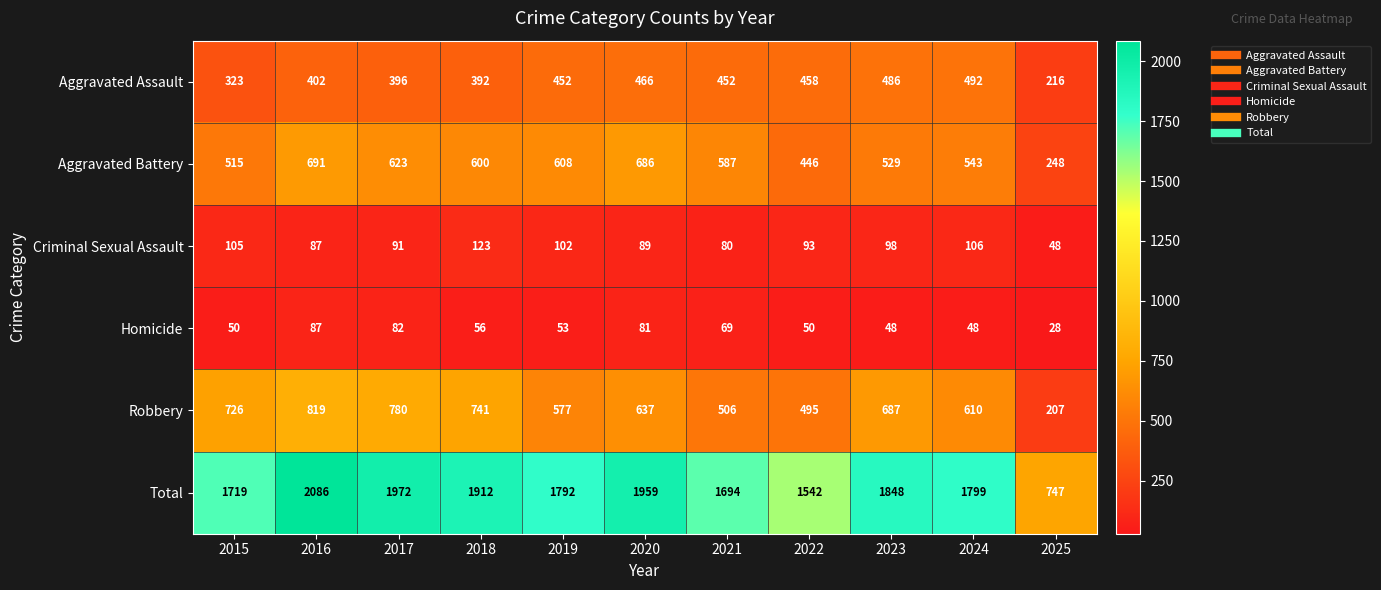

Where is Homicide nearest to the value 57?

2018